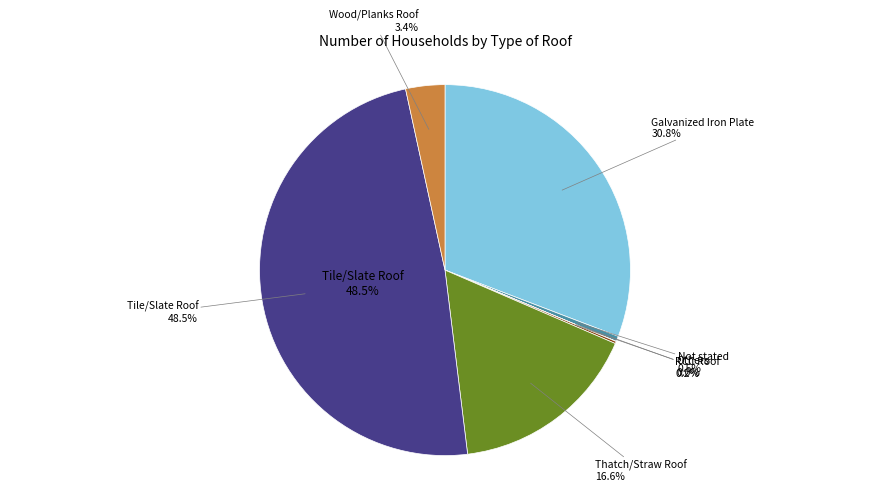

What is the ratio of the value at Galvanized Iron Plate to the value at RCC Roof?

163.3